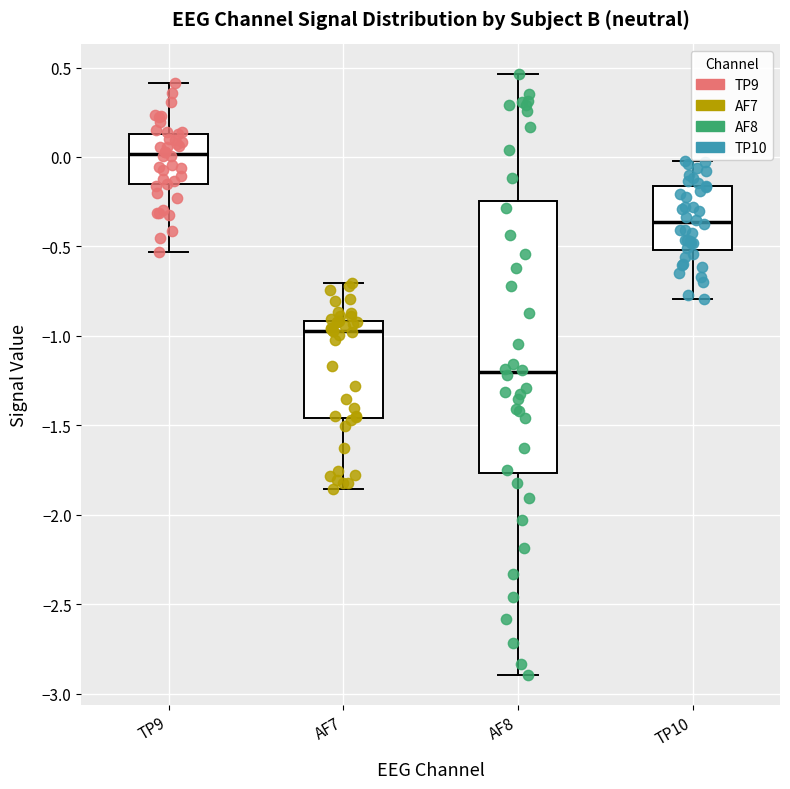

Comparing the boxes themselves (not the whiskers), which one is the tallest?

AF8